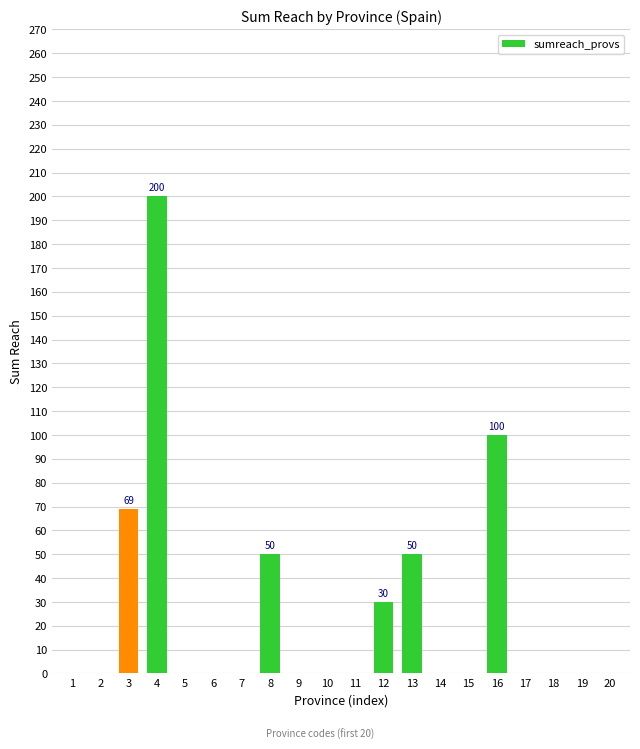

Is it true that the value at 2 is 0?

True